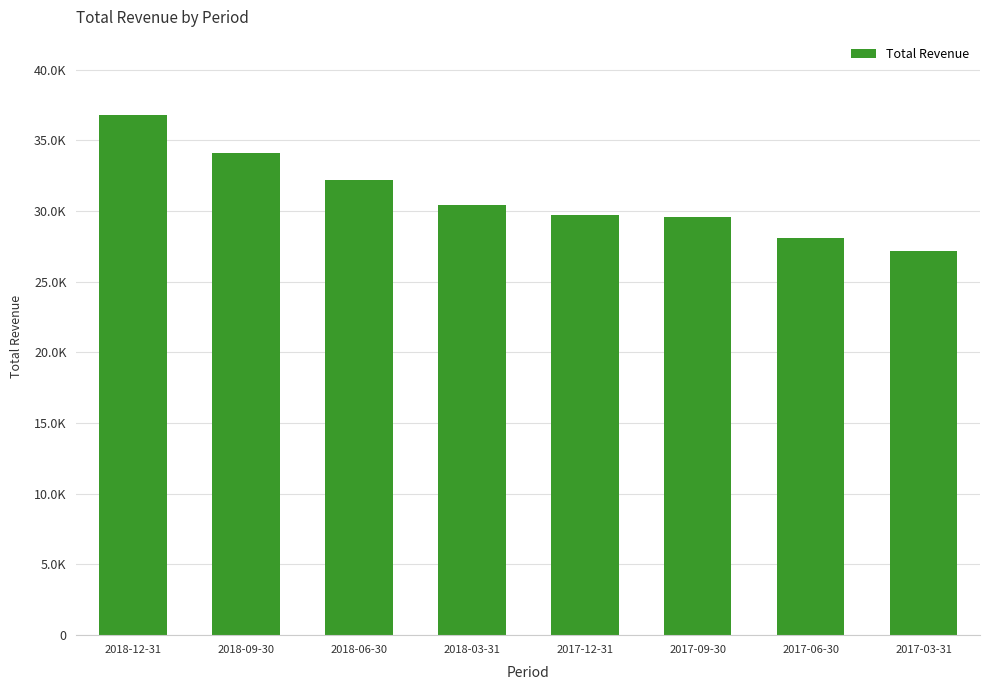

What is the change in value from 2018-12-31 to 2018-03-31?

-6400